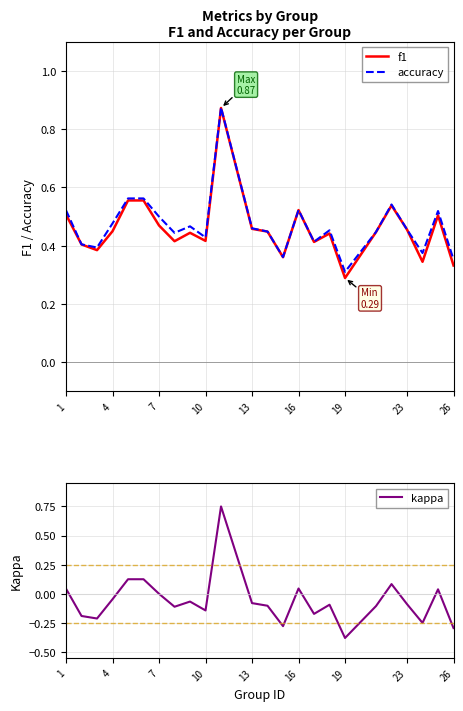

Where is accuracy nearest to the value 0?

19